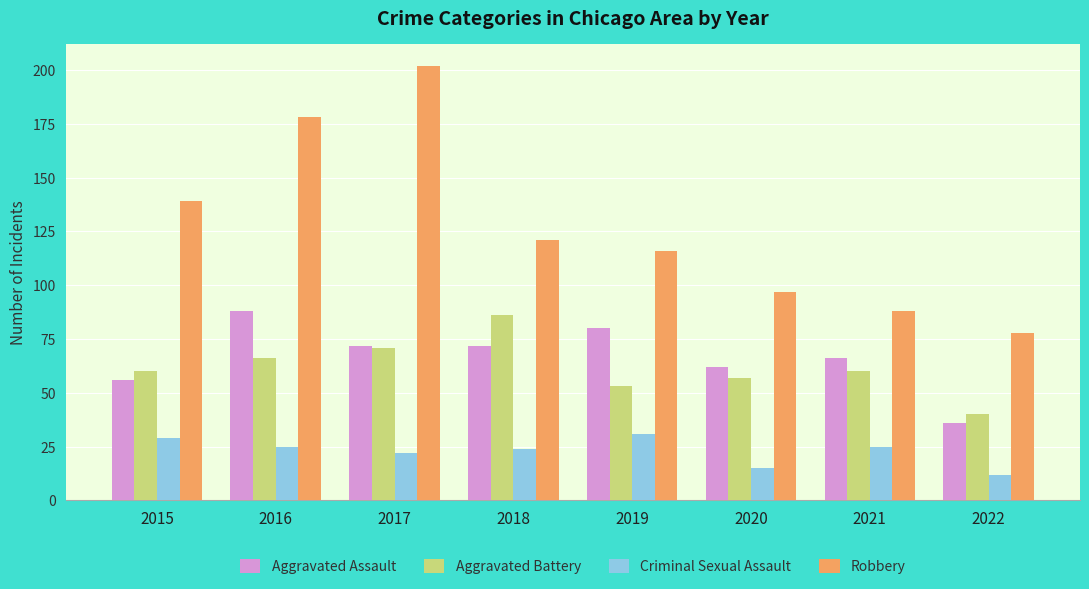

At 2019, list the series in order from largest to smallest.

Robbery, Aggravated Assault, Aggravated Battery, Criminal Sexual Assault